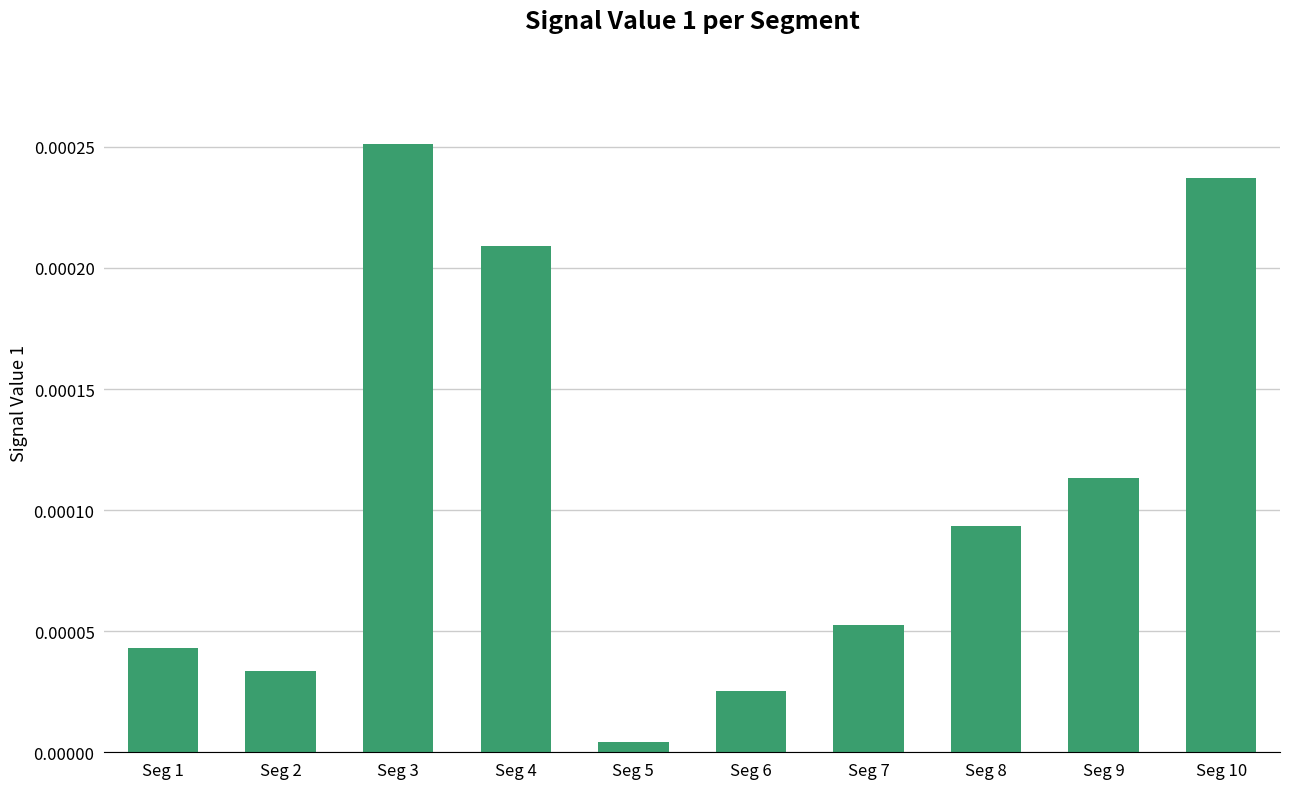

How many bars are there in total?

10